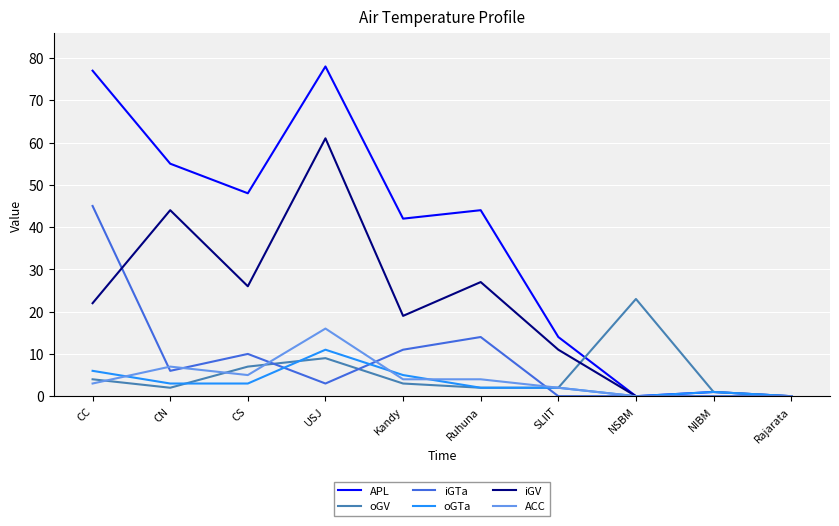

Where is ACC nearest to the value 8?

CN